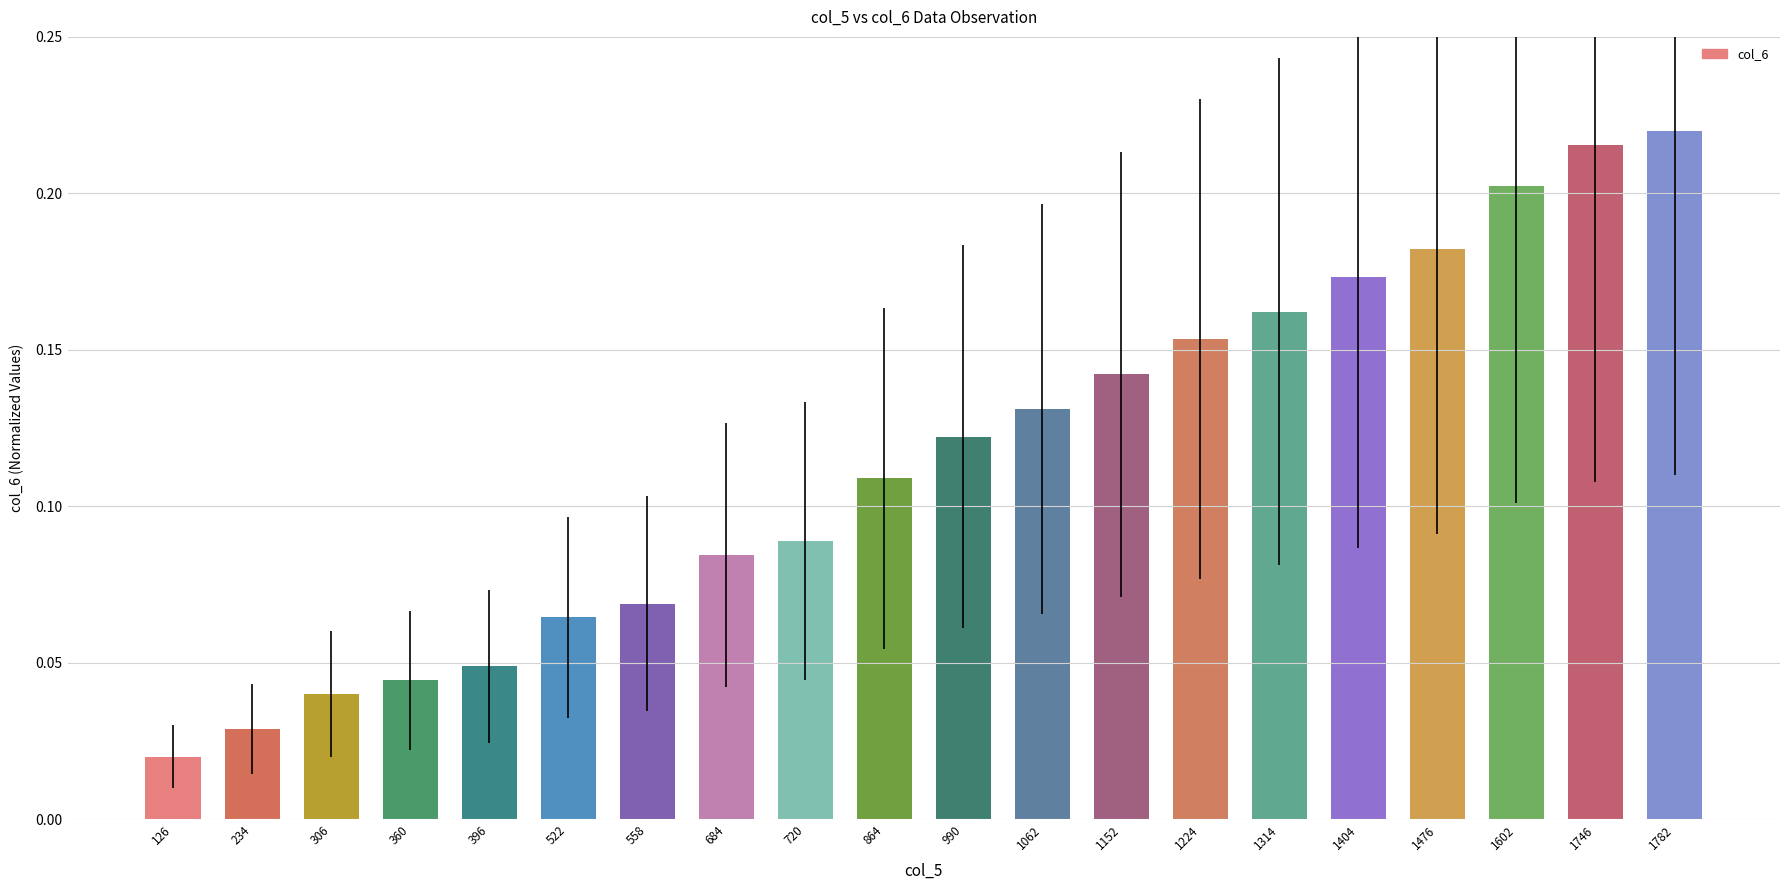

What is the change in value from 990 to 1782?

+0.1